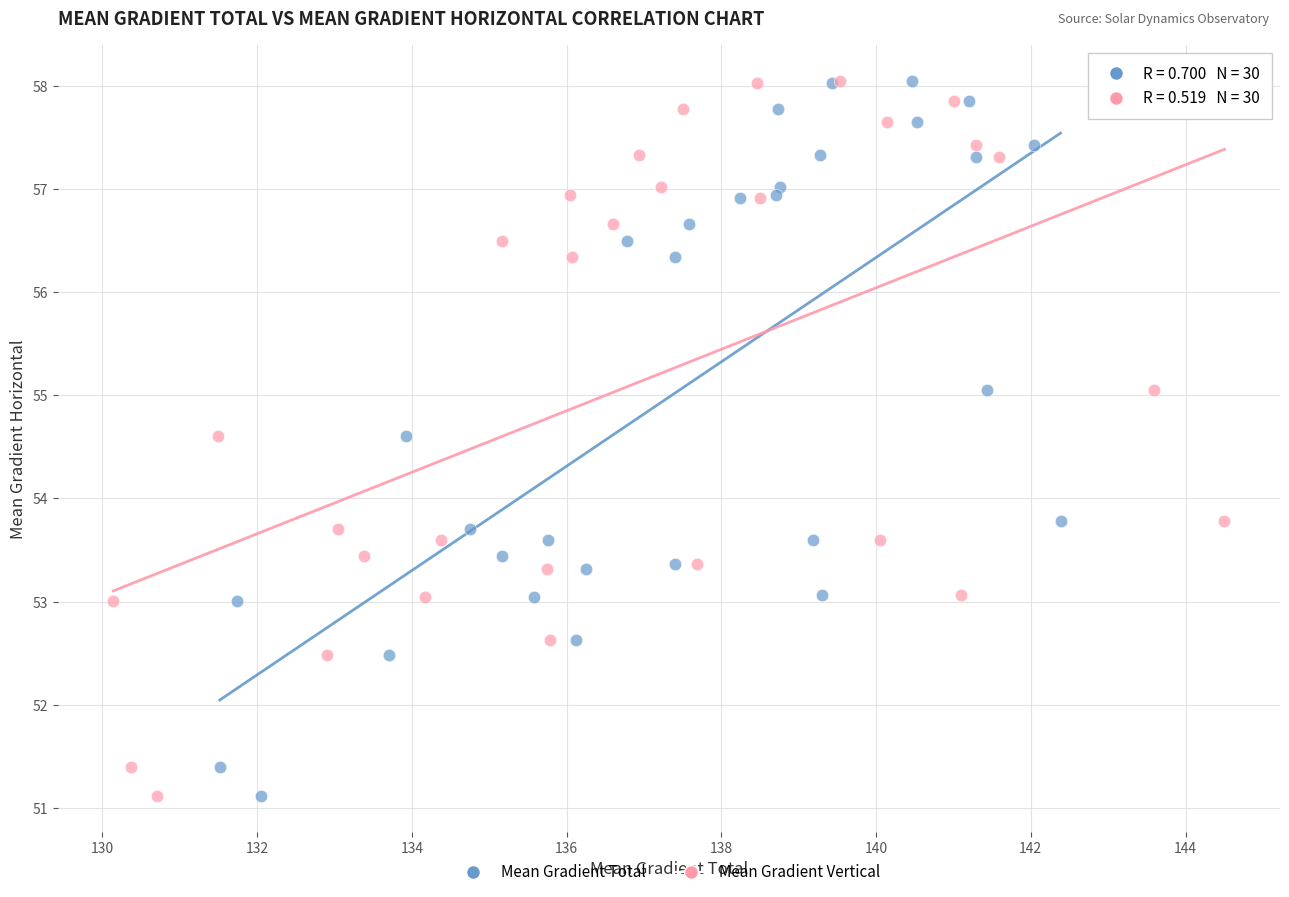

What are all the series names shown in the legend?

Mean Gradient Total, Mean Gradient Vertical